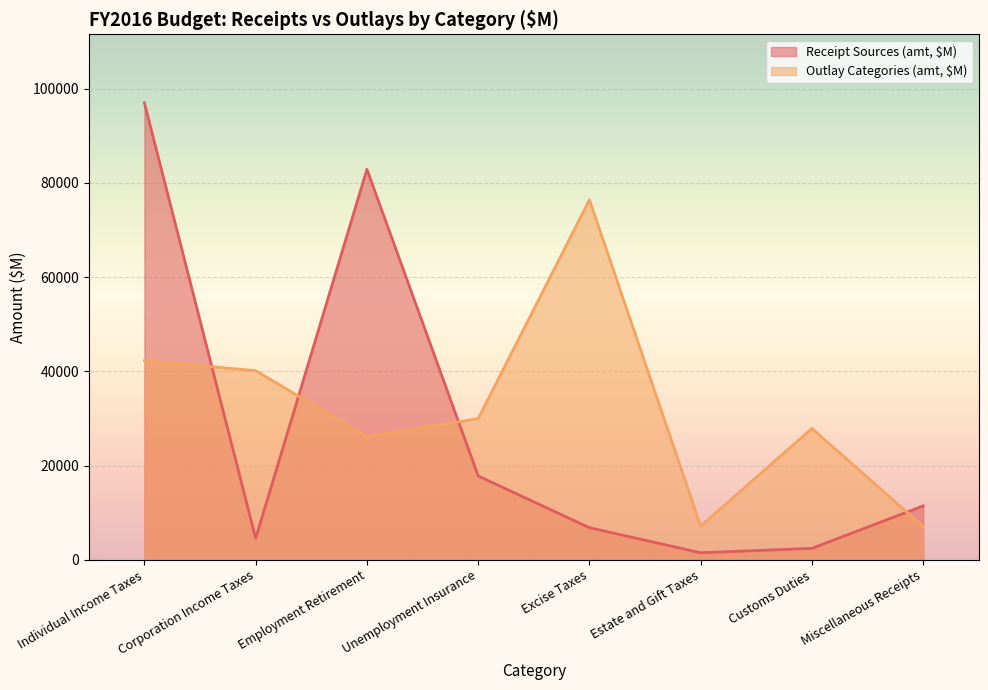

Which series has the largest range (max minus min)?

Receipt Sources (amt, $M)